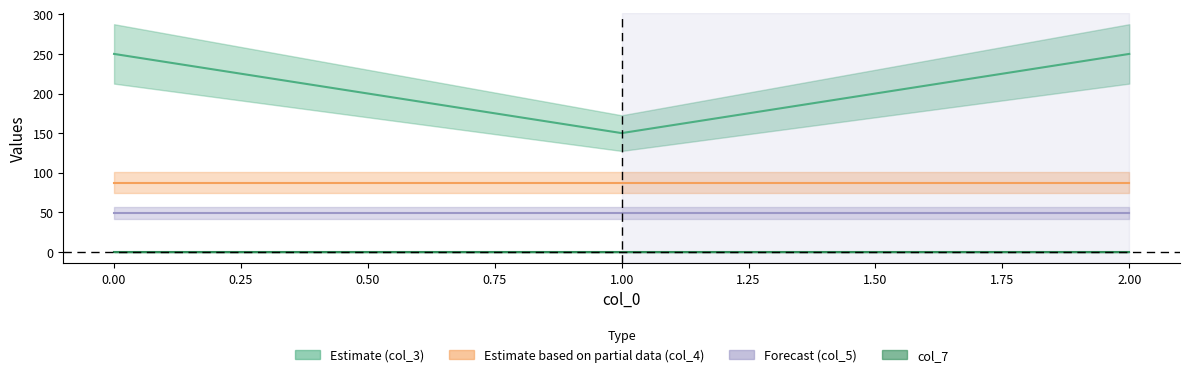

Which series has the largest total across all categories?

col_3